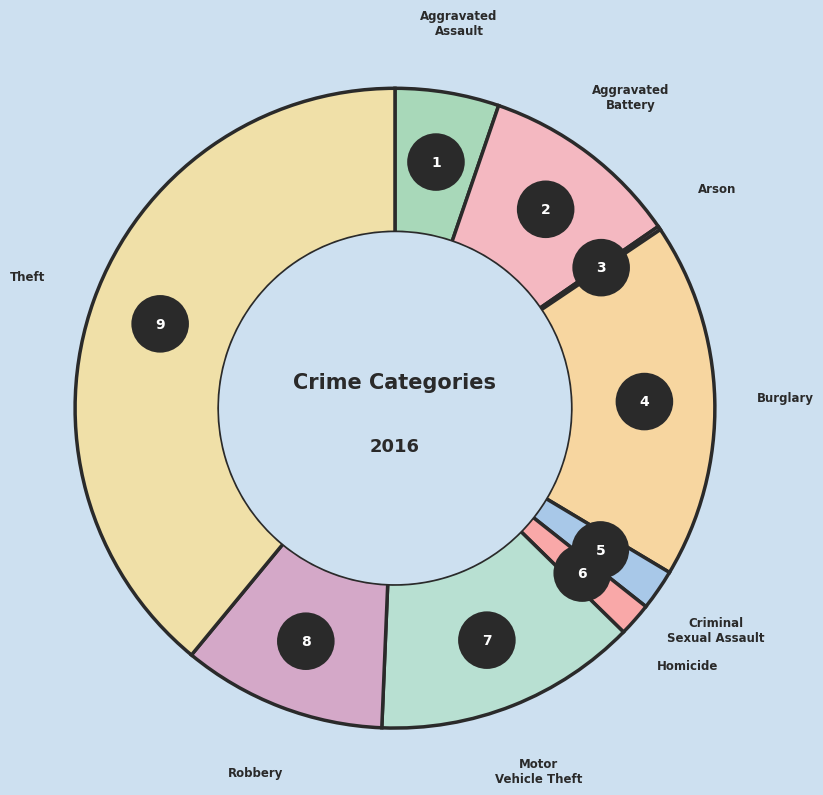

What is the change in value from Burglary to Criminal Sexual Assault?

-85